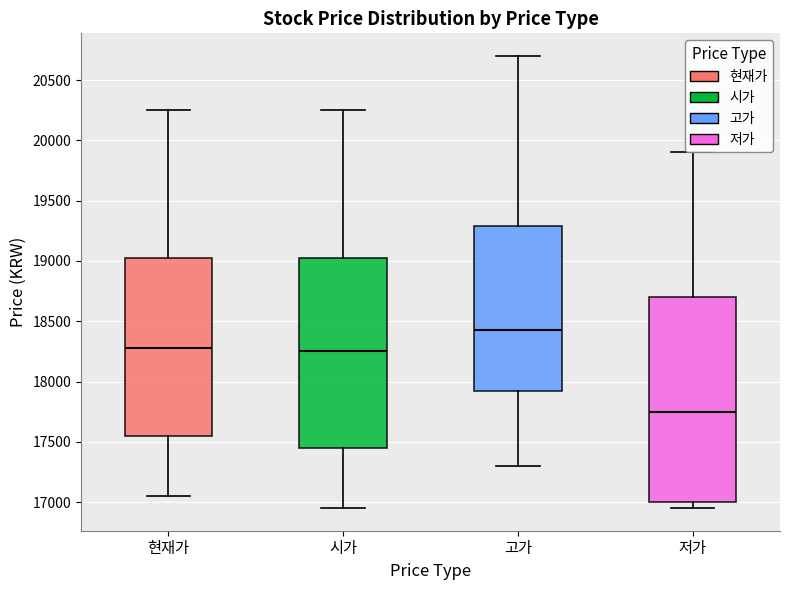

Where is the upper edge of the box for 저가 on the y-axis? The values are not printed on the chart, so give them approximately, as read against the axis.

18700